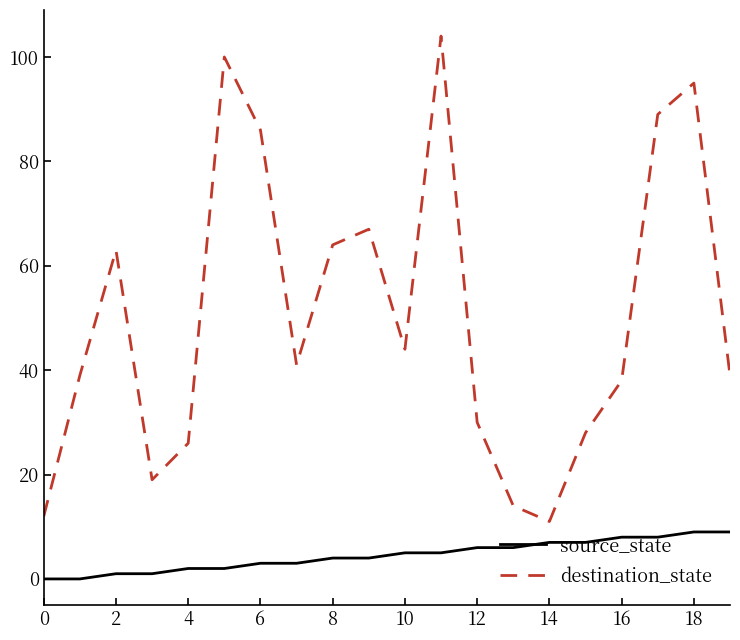

What is the difference between the maximum and minimum values in the source_state series?

9